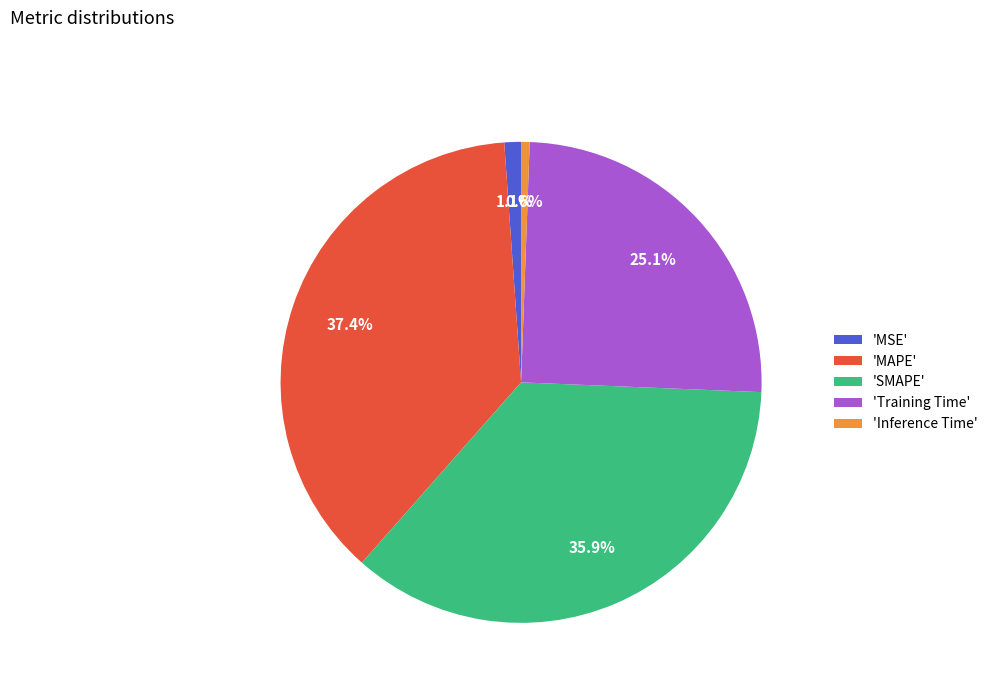

How many slices are in this pie chart?

5